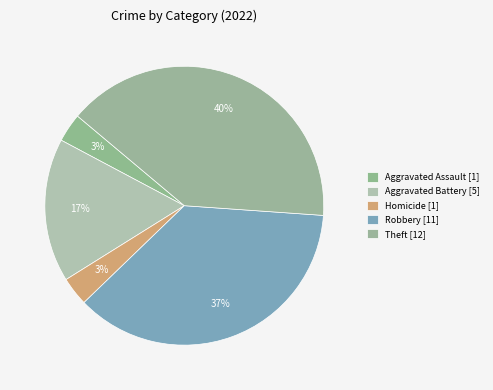

How many segments does this pie chart have?

5